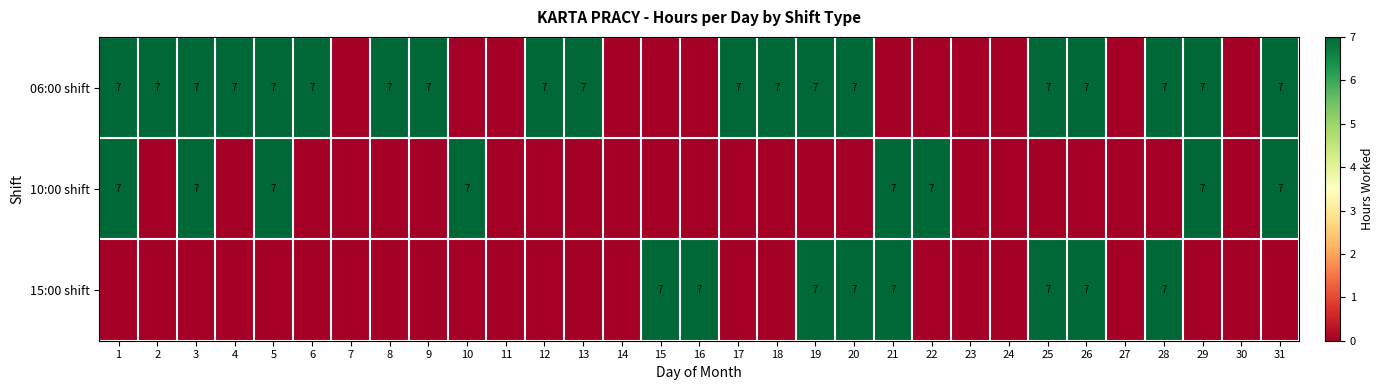

Is it true that 06:00 shift equals 7 at 31?

True